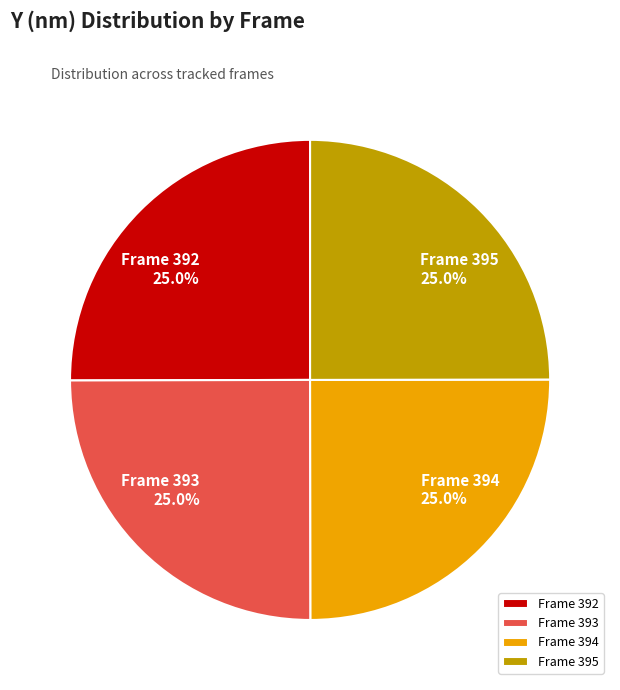

How many slices are in this pie chart?

4